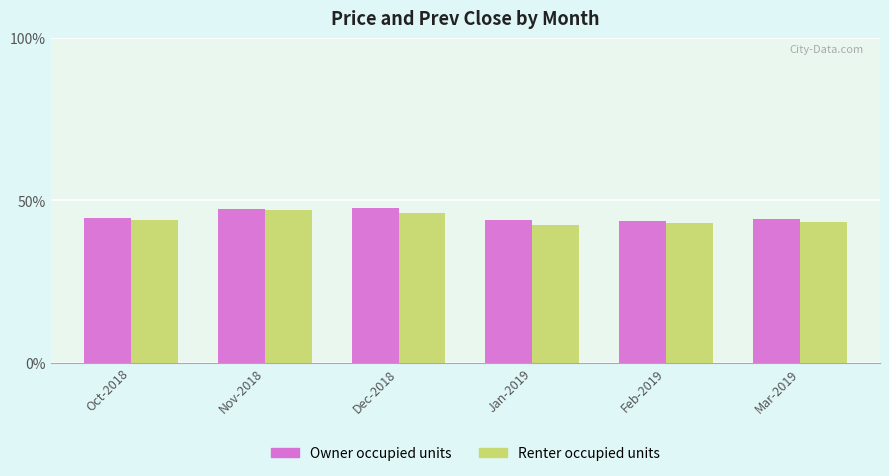

The value of Renter occupied units at Nov-2018 is 47.2. True or false?

True